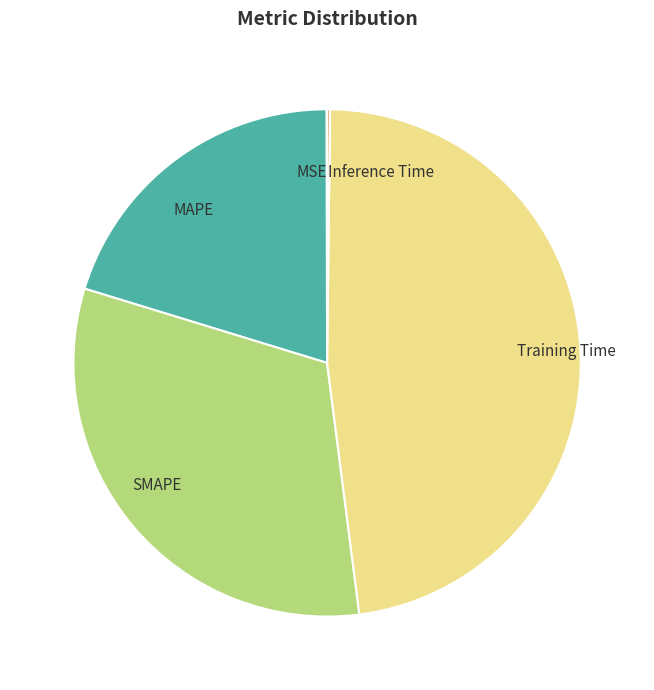

Do SMAPE and MAPE together represent more than half of the pie?

Yes